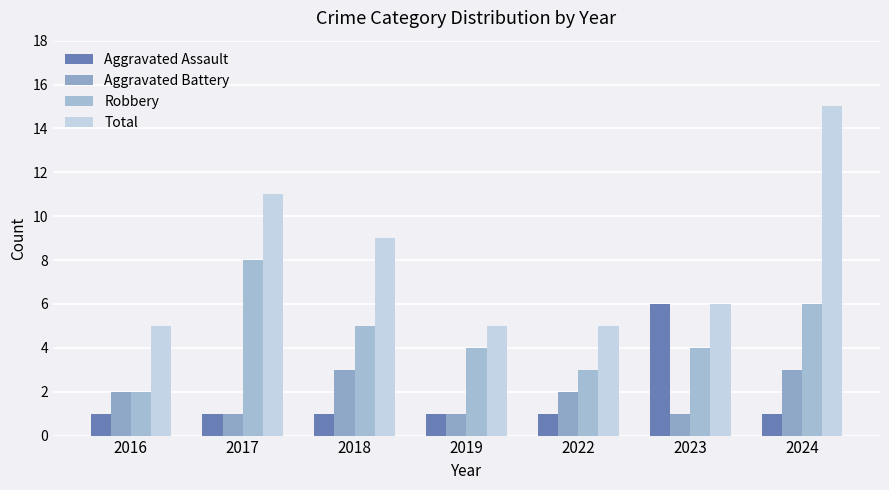

How many distinct data groups are displayed?

4